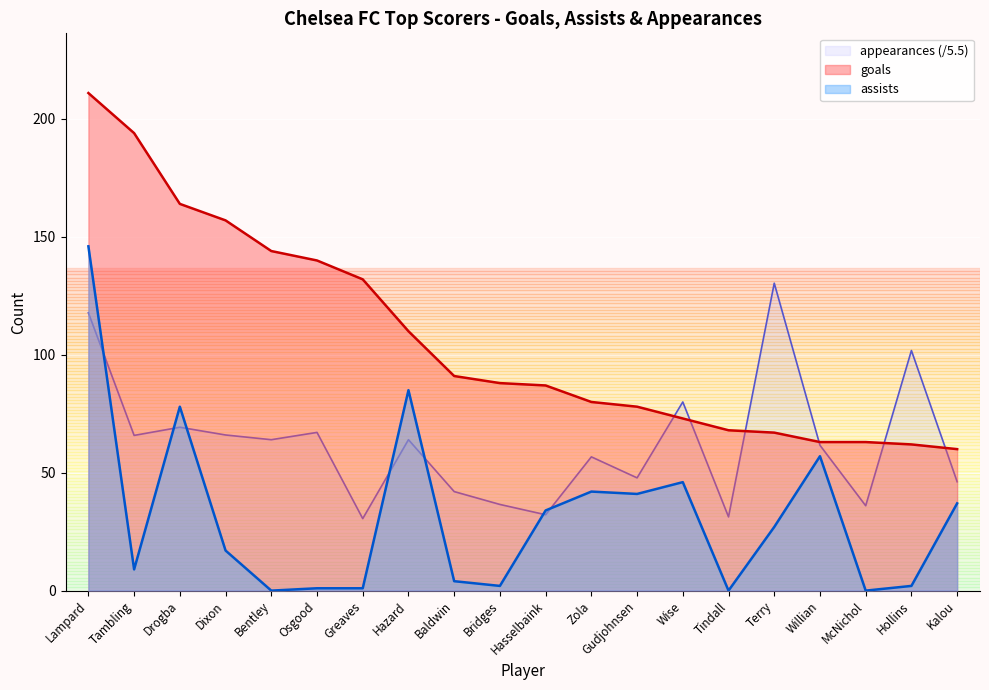

Reading right to left, transcribe all the data shown in this chart.

appearances (/5.5): Kalou=46.2	Hollins=101.8	McNichol=36.0	Willian=61.6	Terry=130.4	Tindall=31.3	Wise=80.0	Gudjohnsen=47.8	Zola=56.7	Hasselbaink=32.2	Bridges=36.5	Baldwin=42.0	Hazard=64.0	Greaves=30.5	Osgood=67.1	Bentley=64.0	Dixon=66.0	Drogba=69.3	Tambling=65.8	Lampard=117.8
goals: Kalou=60.0	Hollins=62.0	McNichol=63.0	Willian=63.0	Terry=67.0	Tindall=68.0	Wise=73.0	Gudjohnsen=78.0	Zola=80.0	Hasselbaink=87.0	Bridges=88.0	Baldwin=91.0	Hazard=110.0	Greaves=132.0	Osgood=140.0	Bentley=144.0	Dixon=157.0	Drogba=164.0	Tambling=194.0	Lampard=211.0
assists: Kalou=37.0	Hollins=2.0	McNichol=0.0	Willian=57.0	Terry=27.0	Tindall=0.0	Wise=46.0	Gudjohnsen=41.0	Zola=42.0	Hasselbaink=34.0	Bridges=2.0	Baldwin=4.0	Hazard=85.0	Greaves=1.0	Osgood=1.0	Bentley=0.0	Dixon=17.0	Drogba=78.0	Tambling=9.0	Lampard=146.0